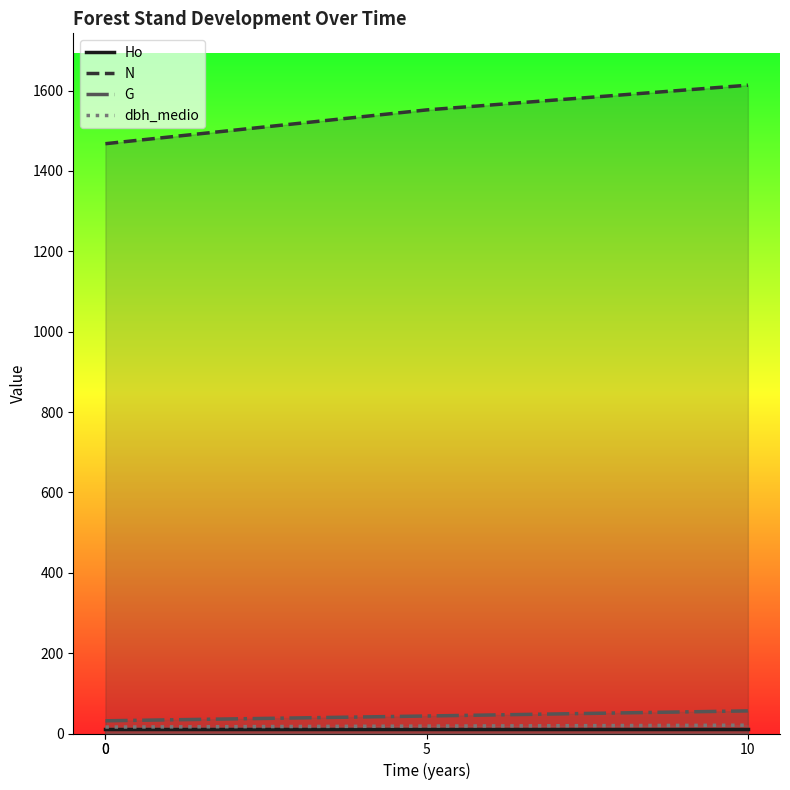

What is the sum of all G values?

163.1